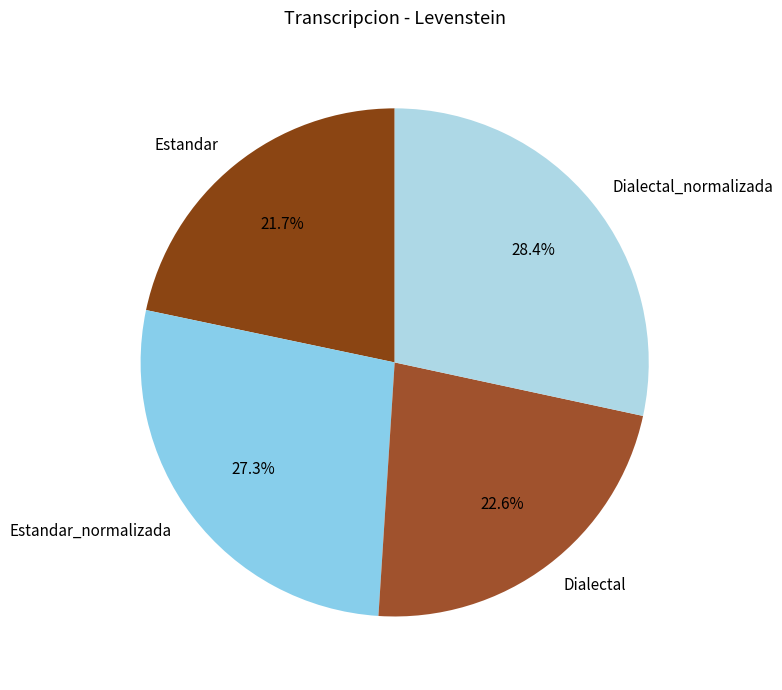

To the nearest percent, what portion does Estandar represent?

22%